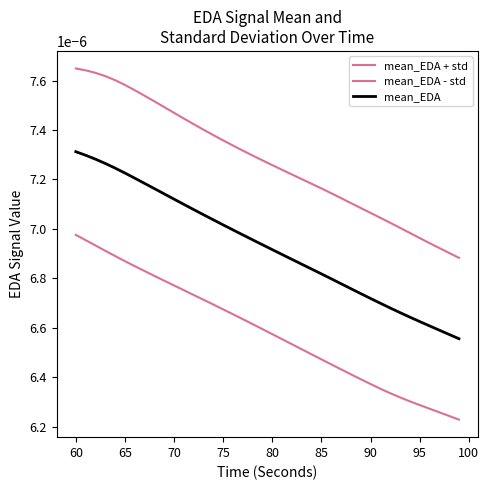

Is this an area chart (filled region under the line)?

No